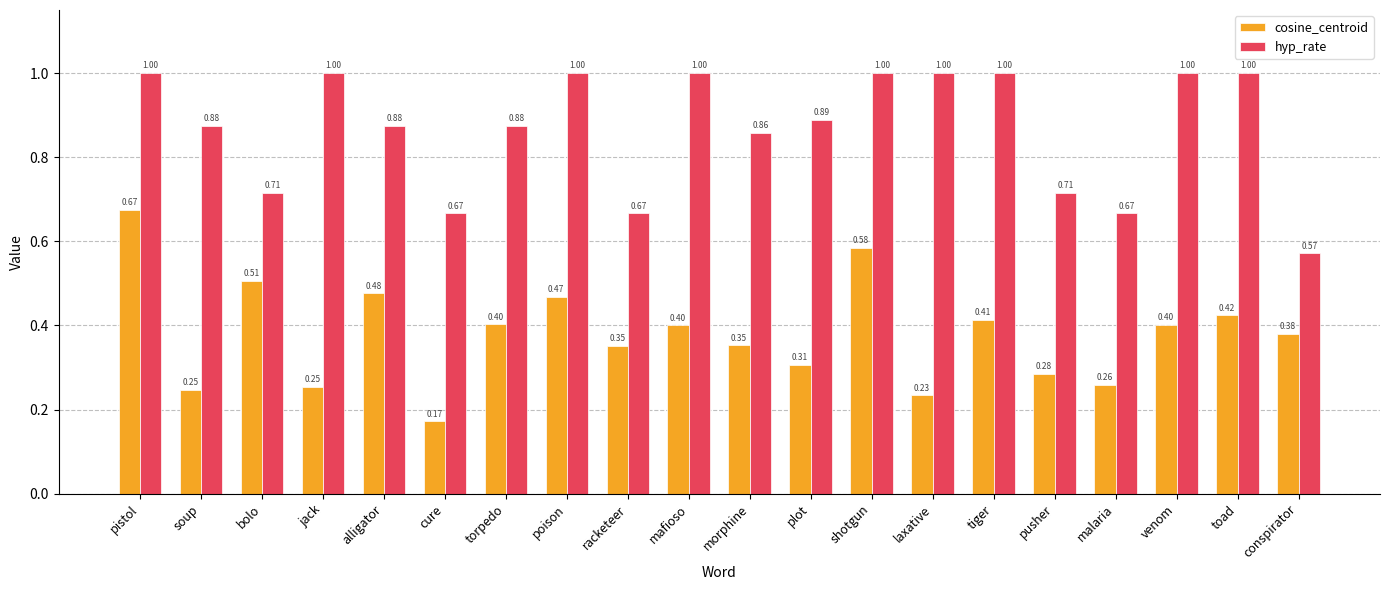

At which label is cosine_centroid closest to 0?

cure